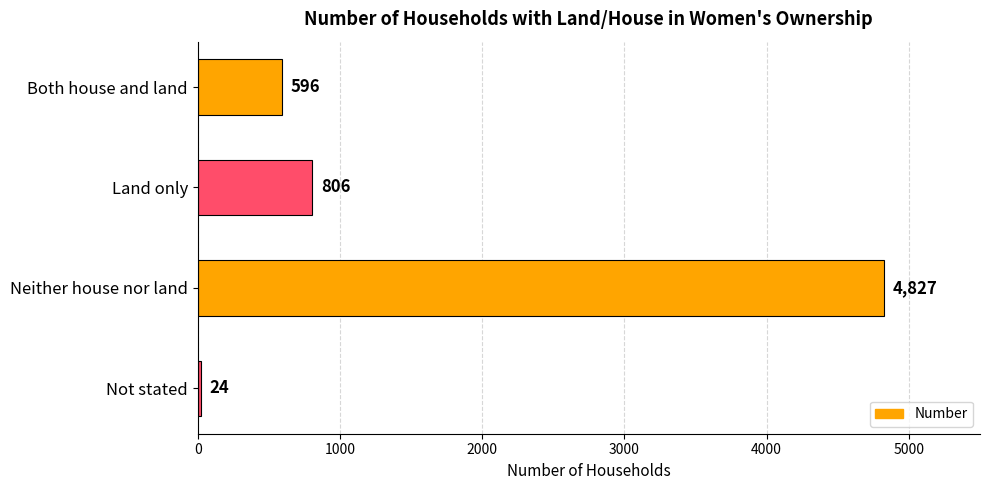

What is the ratio of the value at Neither house nor land to the value at Not stated?

201.1